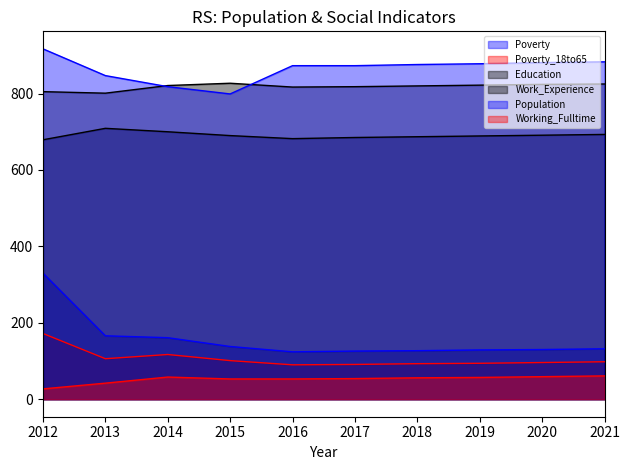

Between 2015 and 2019, which series saw the biggest shift?

Population